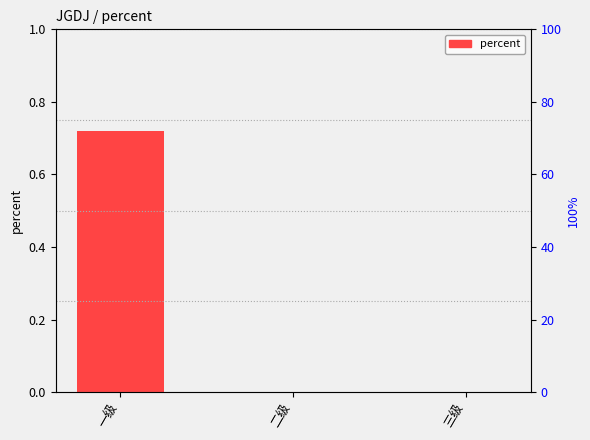

The value at 一级 is 0.7. True or false?

True